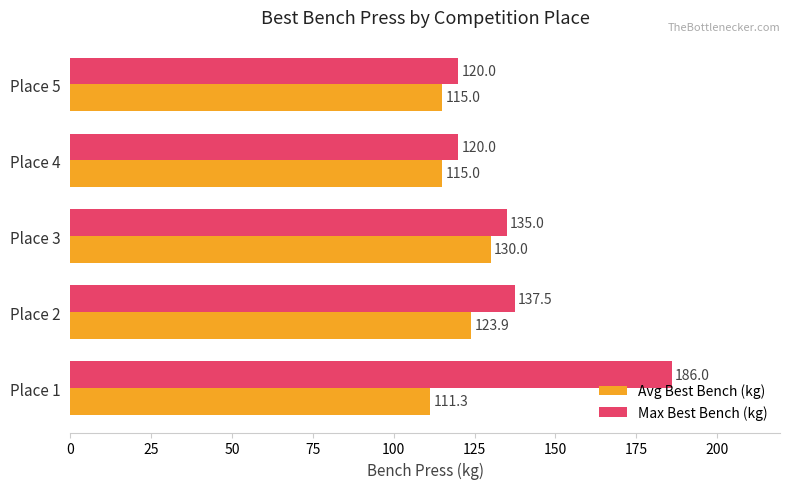

Between Place 2 and Place 5, which series saw the biggest shift?

Max Best Bench (kg)